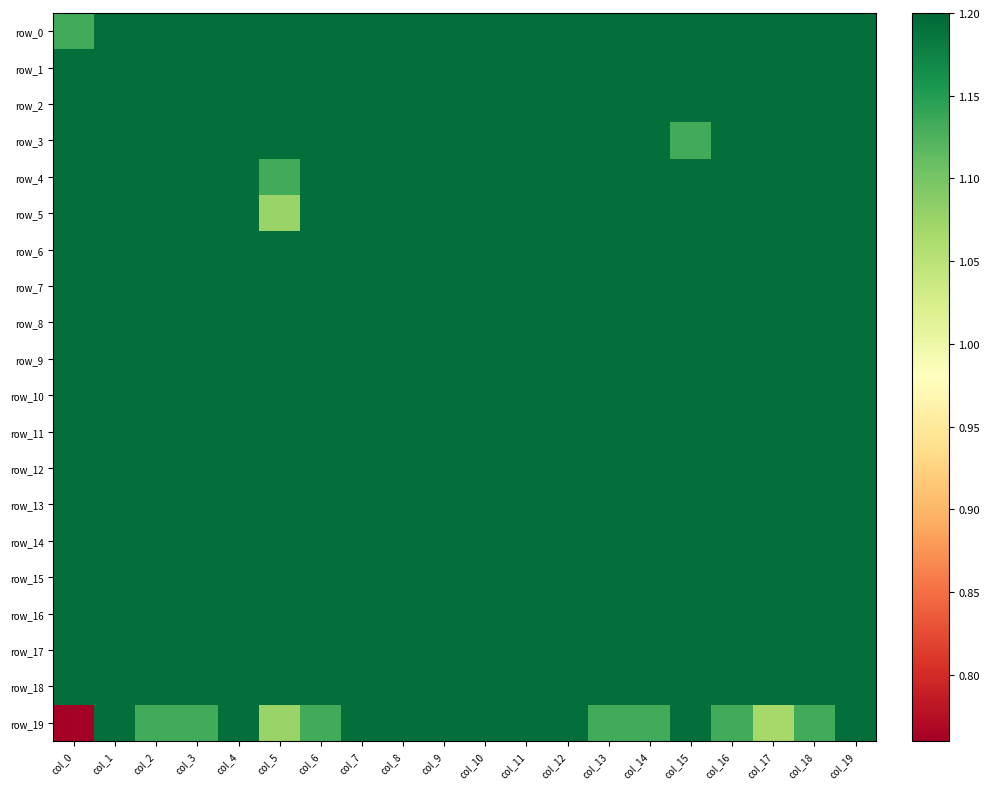

Between col_11 and col_9, which is larger?

col_11